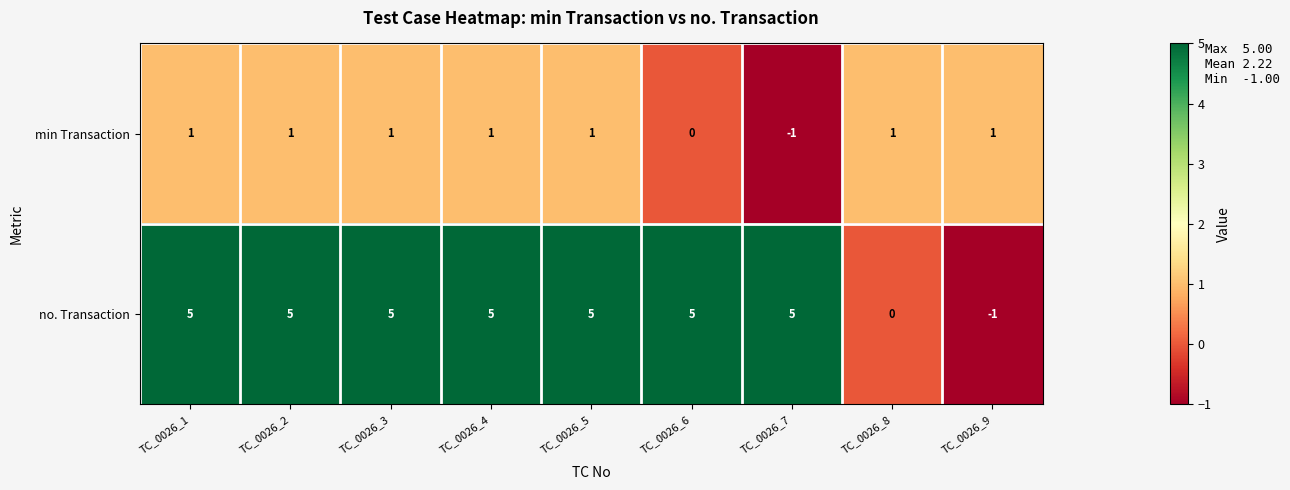

What is the spread (max minus min) of values at TC_0026_8?

1